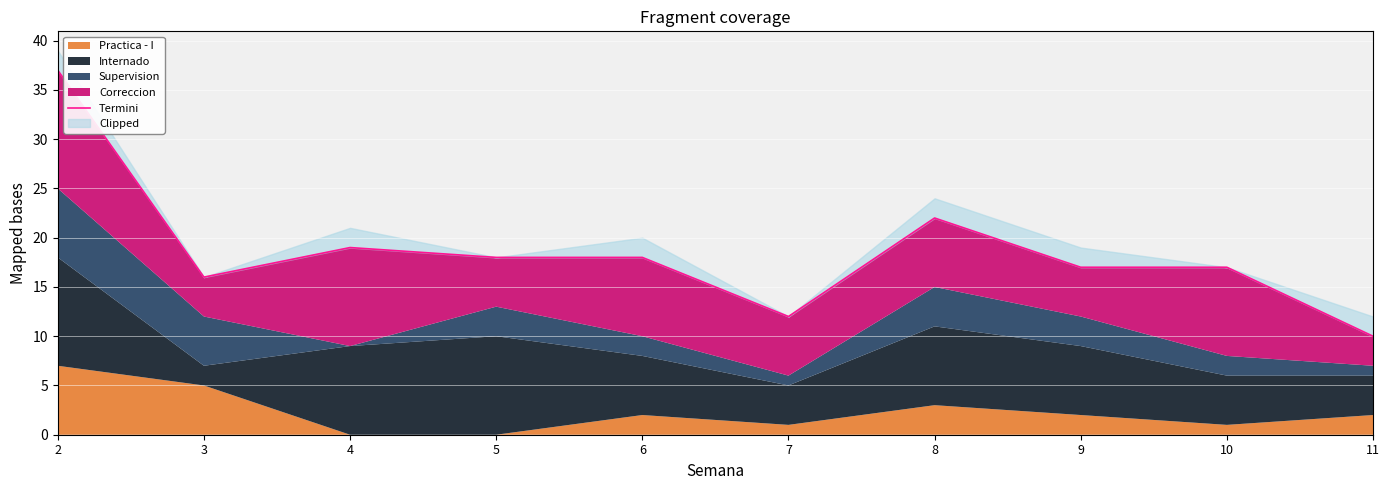

Does the chart display data point markers on the line(s)?

No